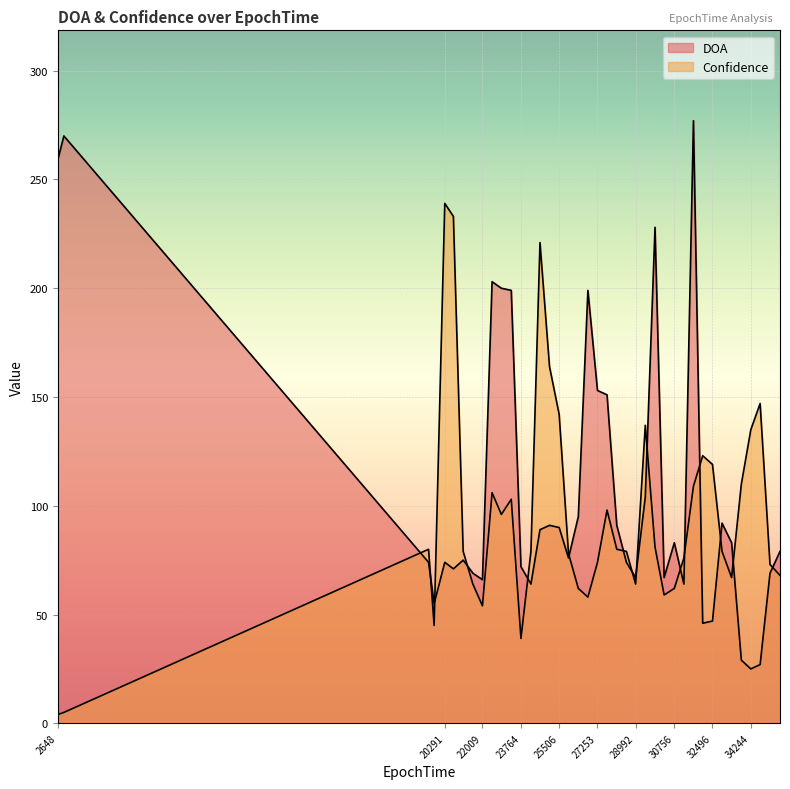

What is the total value across all series at 21130?

154